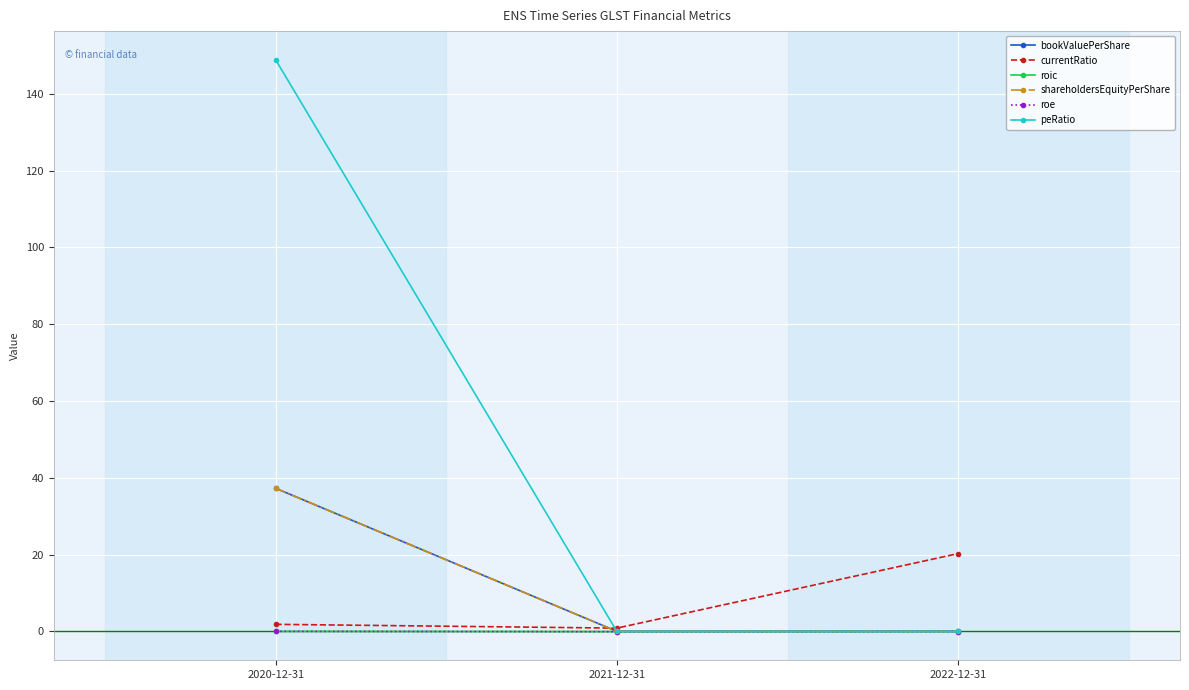

Rank the series by their maximum value, from lowest to highest.

roic, roe, currentRatio, bookValuePerShare, shareholdersEquityPerShare, peRatio